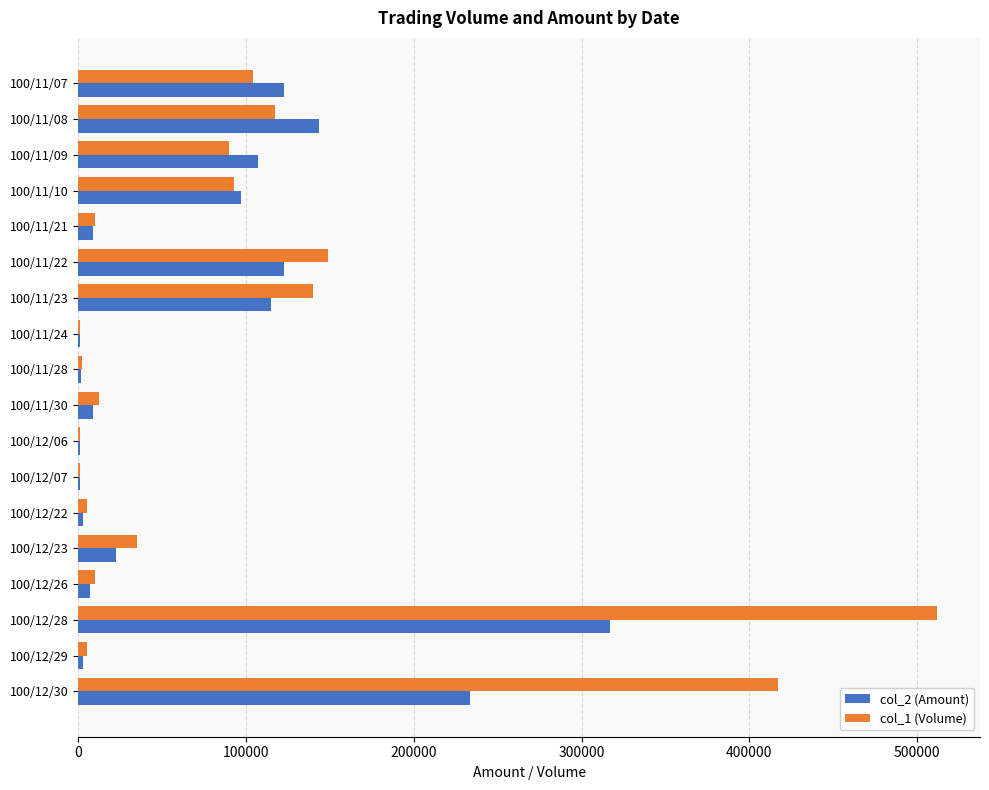

Is the value of col_2 (Amount) at 100/12/06 greater than the value of col_1 (Volume) at 100/12/30?

No